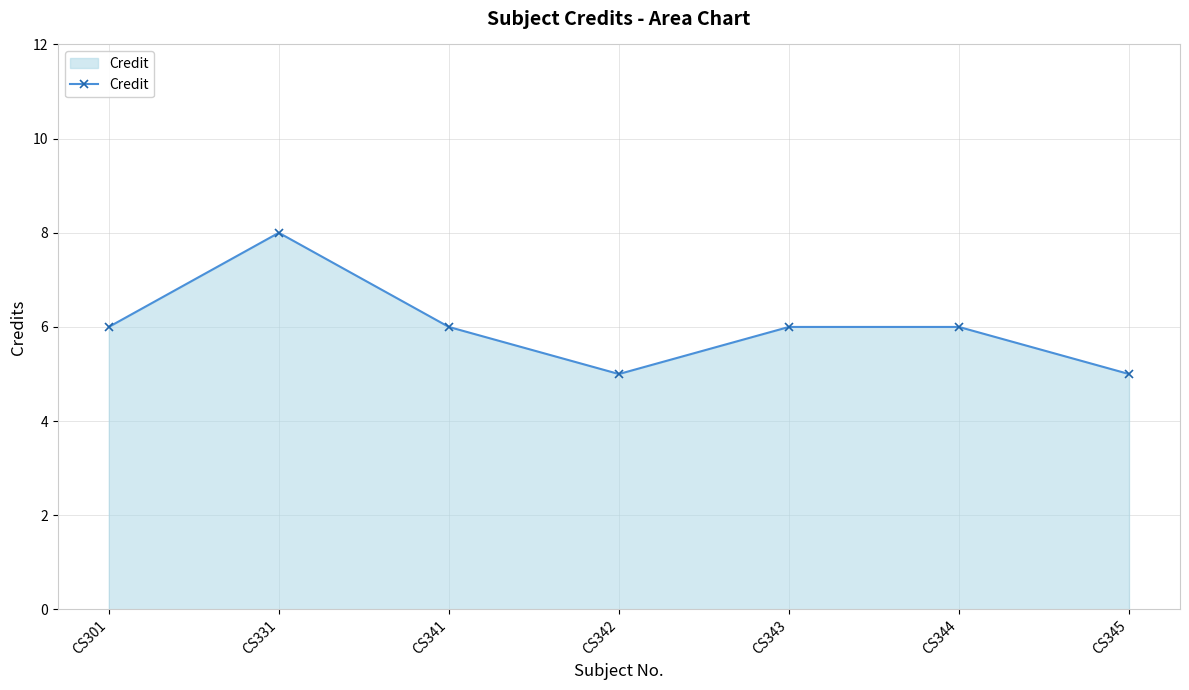

What is the value of the 3rd point from the left?

6